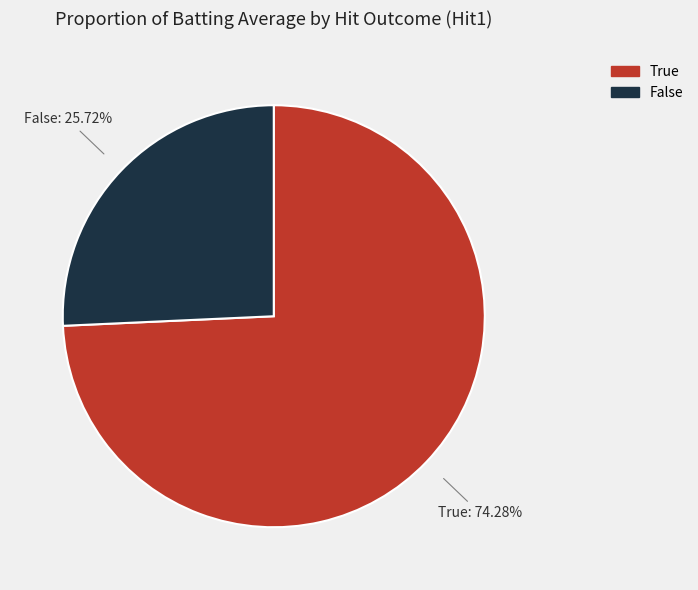

To the nearest percent, what is the difference between the largest and smallest slice percentages?

49%